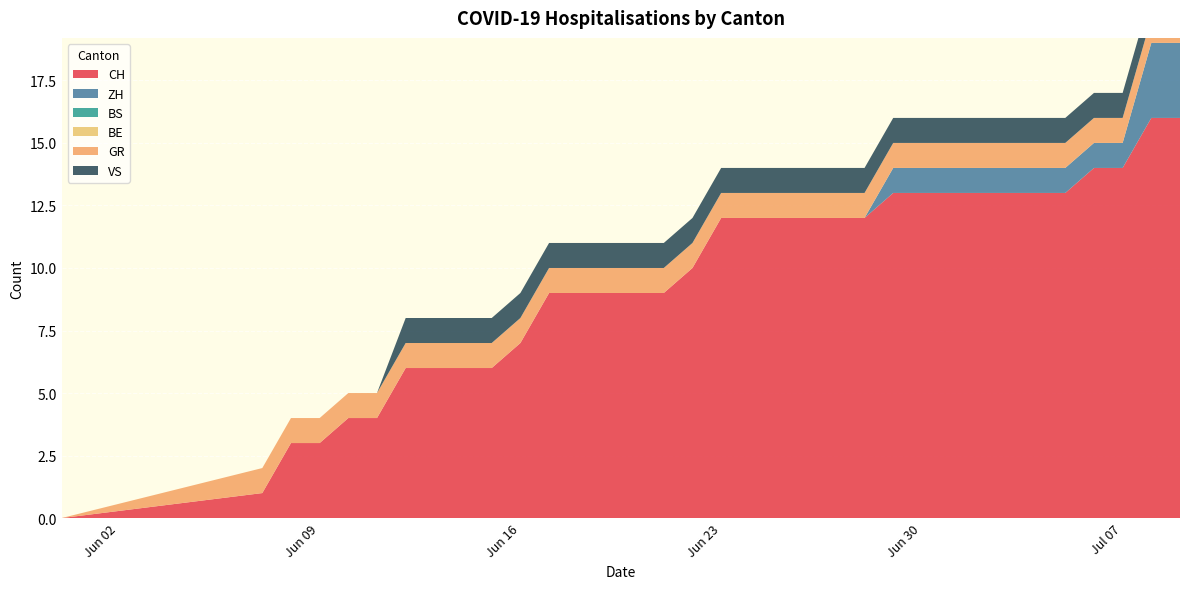

Reading left to right, transcribe all the data shown in this chart.

CH: 0=0	1=1	2=3	3=3	4=4	5=4	6=6	7=6	8=6	9=6	10=7	11=9	12=9	13=9	14=9	15=9	16=10	17=12	18=12	19=12	20=12	21=12	22=12	23=13	24=13	25=13	26=13	27=13	28=13	29=13	30=14	31=14	32=16	33=16
ZH: 0=0	1=0	2=0	3=0	4=0	5=0	6=0	7=0	8=0	9=0	10=0	11=0	12=0	13=0	14=0	15=0	16=0	17=0	18=0	19=0	20=0	21=0	22=0	23=1	24=1	25=1	26=1	27=1	28=1	29=1	30=1	31=1	32=3	33=3
BS: 0=0	1=0	2=0	3=0	4=0	5=0	6=0	7=0	8=0	9=0	10=0	11=0	12=0	13=0	14=0	15=0	16=0	17=0	18=0	19=0	20=0	21=0	22=0	23=0	24=0	25=0	26=0	27=0	28=0	29=0	30=0	31=0	32=0	33=0
BE: 0=0	1=0	2=0	3=0	4=0	5=0	6=0	7=0	8=0	9=0	10=0	11=0	12=0	13=0	14=0	15=0	16=0	17=0	18=0	19=0	20=0	21=0	22=0	23=0	24=0	25=0	26=0	27=0	28=0	29=0	30=0	31=0	32=0	33=0
GR: 0=0	1=1	2=1	3=1	4=1	5=1	6=1	7=1	8=1	9=1	10=1	11=1	12=1	13=1	14=1	15=1	16=1	17=1	18=1	19=1	20=1	21=1	22=1	23=1	24=1	25=1	26=1	27=1	28=1	29=1	30=1	31=1	32=1	33=1
VS: 0=0	1=0	2=0	3=0	4=0	5=0	6=1	7=1	8=1	9=1	10=1	11=1	12=1	13=1	14=1	15=1	16=1	17=1	18=1	19=1	20=1	21=1	22=1	23=1	24=1	25=1	26=1	27=1	28=1	29=1	30=1	31=1	32=1	33=1